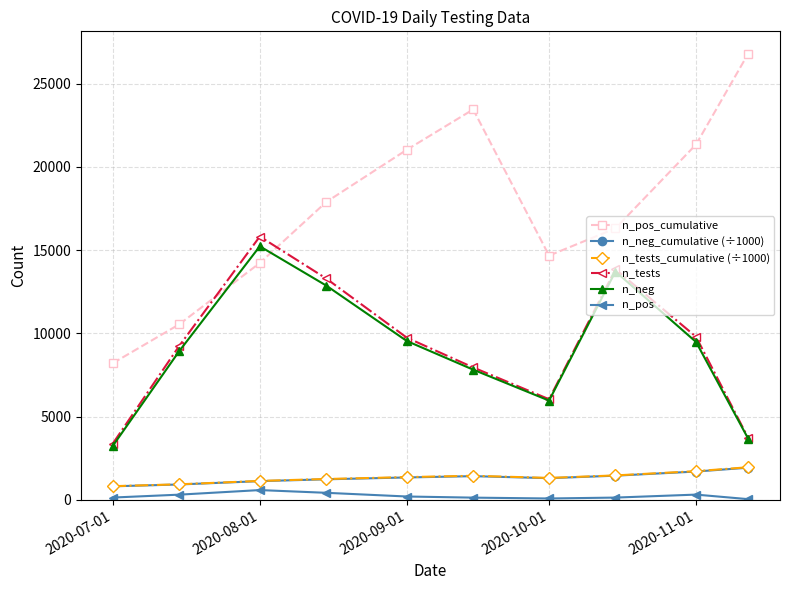

What is the value of the n_pos point at the 6th from the left?

133.0